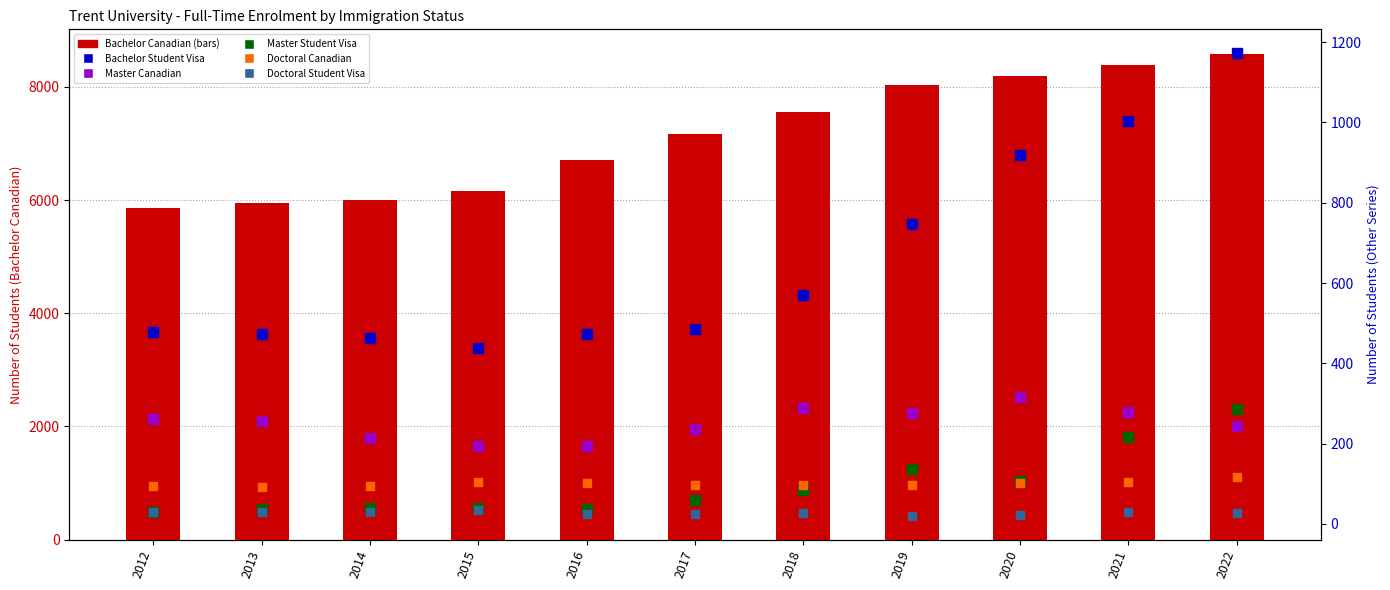

What is the total value across all series at 2016?

7548